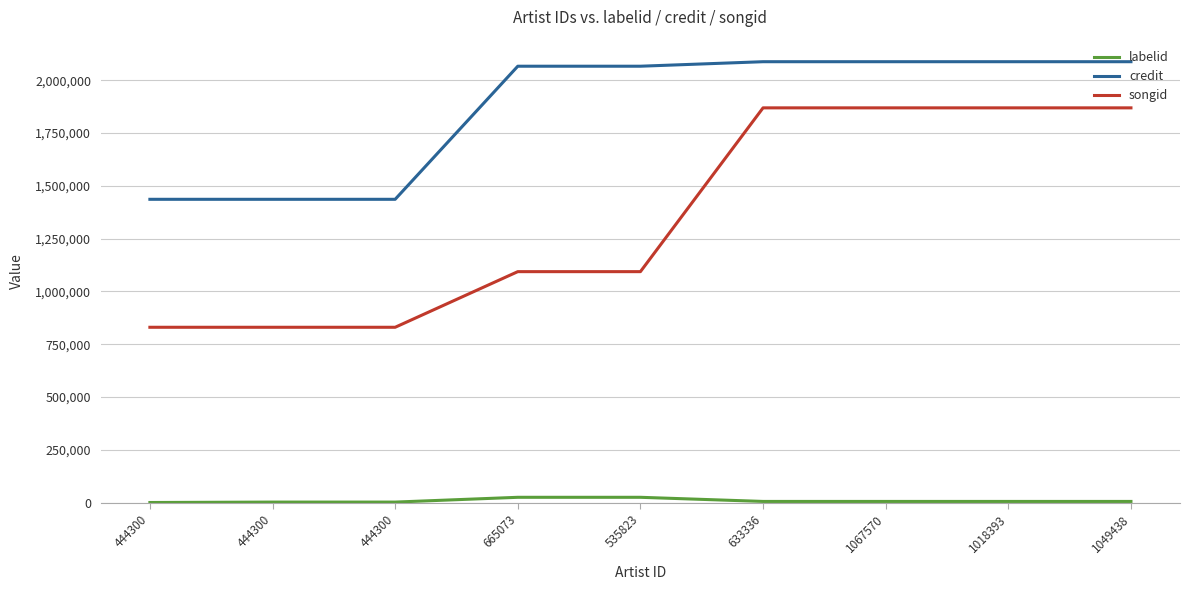

True or false: labelid has a value of 10184 at 633336.

False